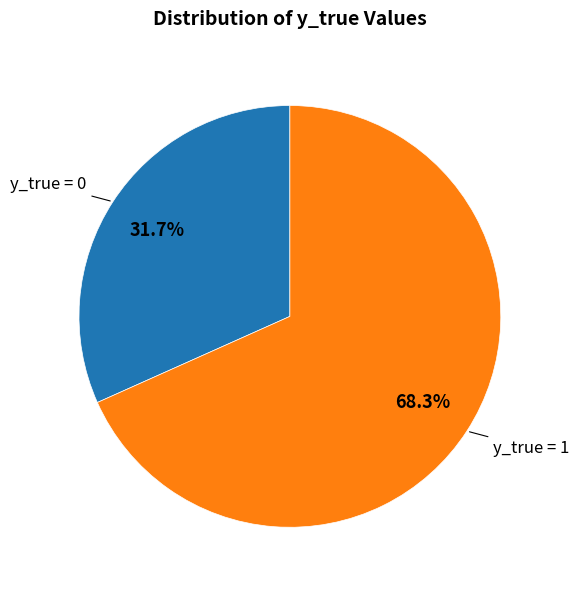

Is there any slice that represents more than half of the pie?

Yes